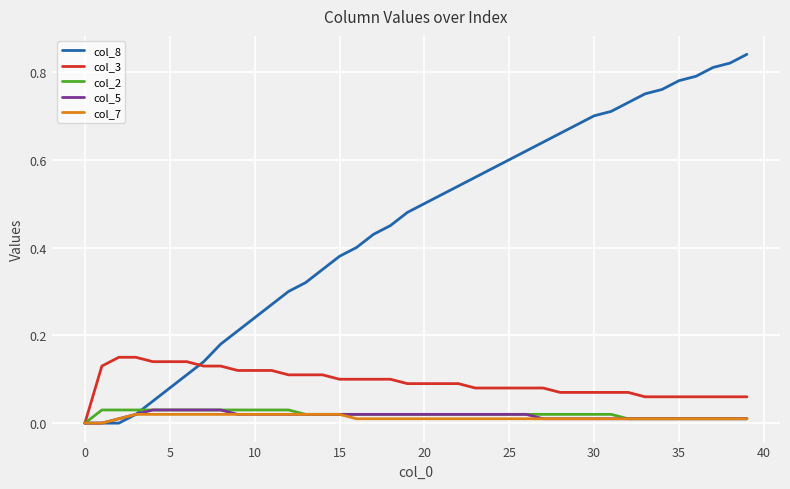

Which series has the largest range (max minus min)?

col_8